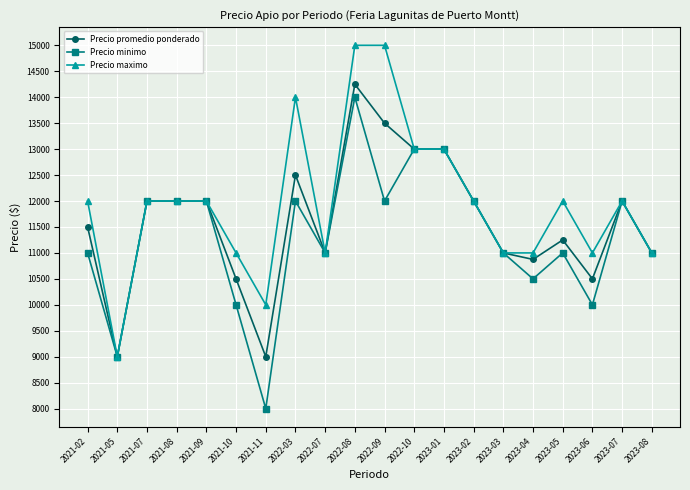

The value of Precio minimo at 2023-02 is 17304. True or false?

False